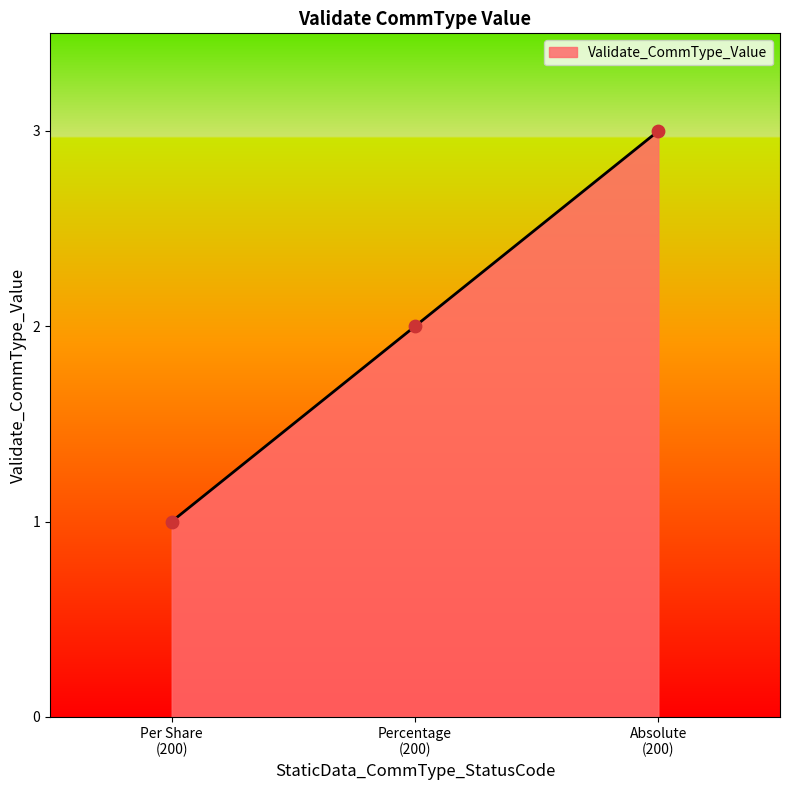

What is the maximum value shown in the chart?

3